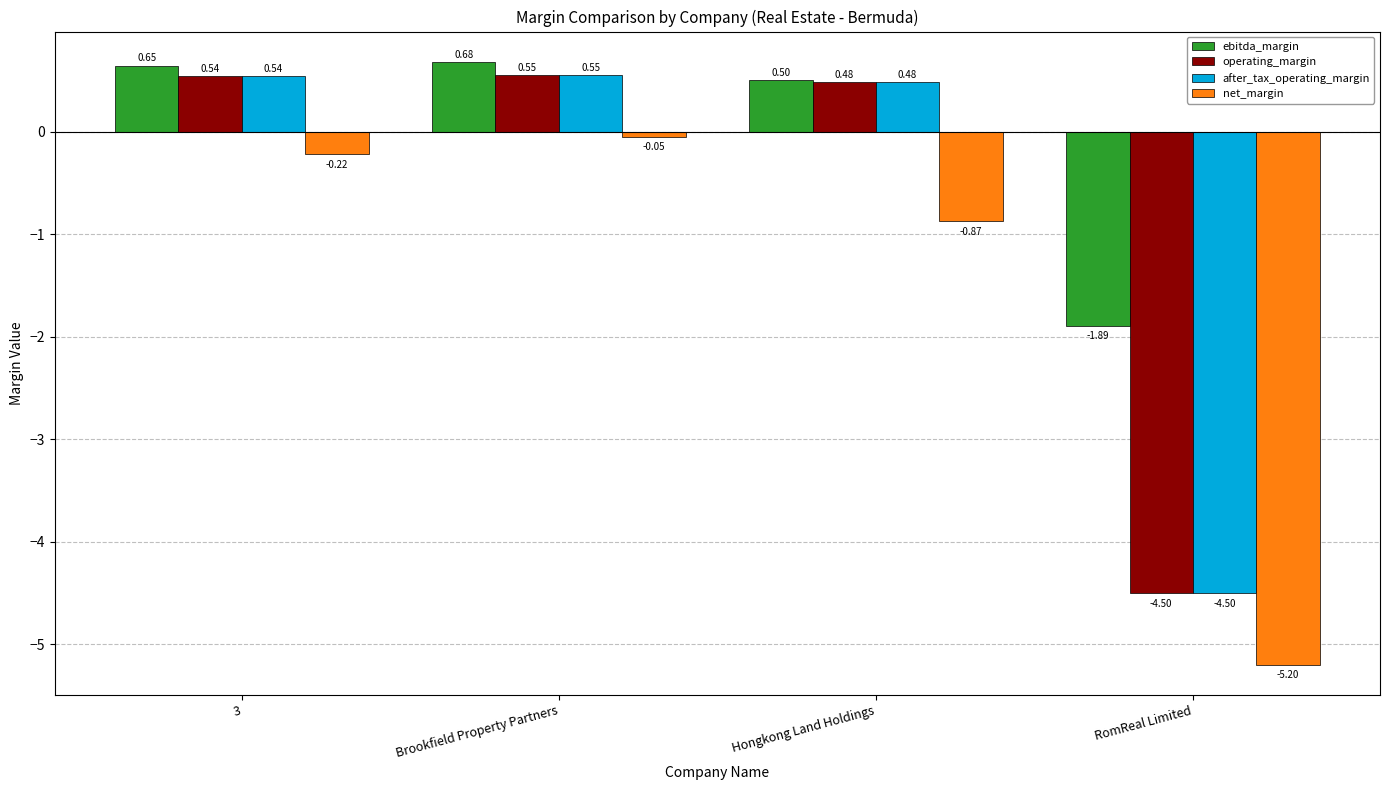

Which series has the largest total across all categories?

ebitda_margin